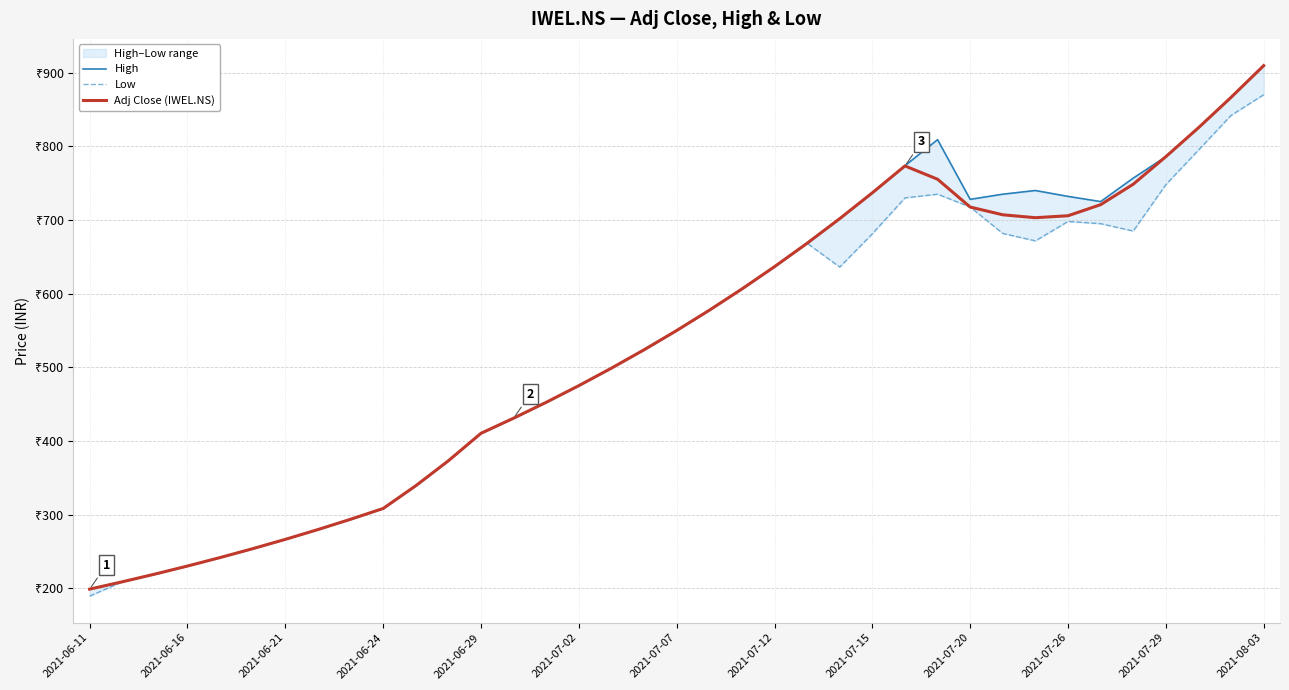

Which has a higher value, 20 or 2021-06-29?

20